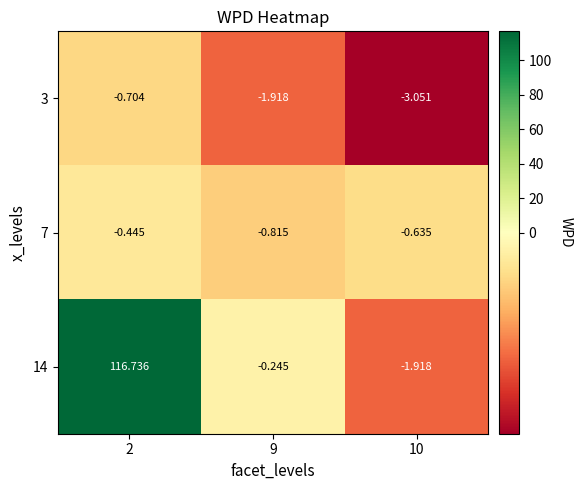

Is the value of 7 at 2 greater than the value of 3 at 9?

Yes